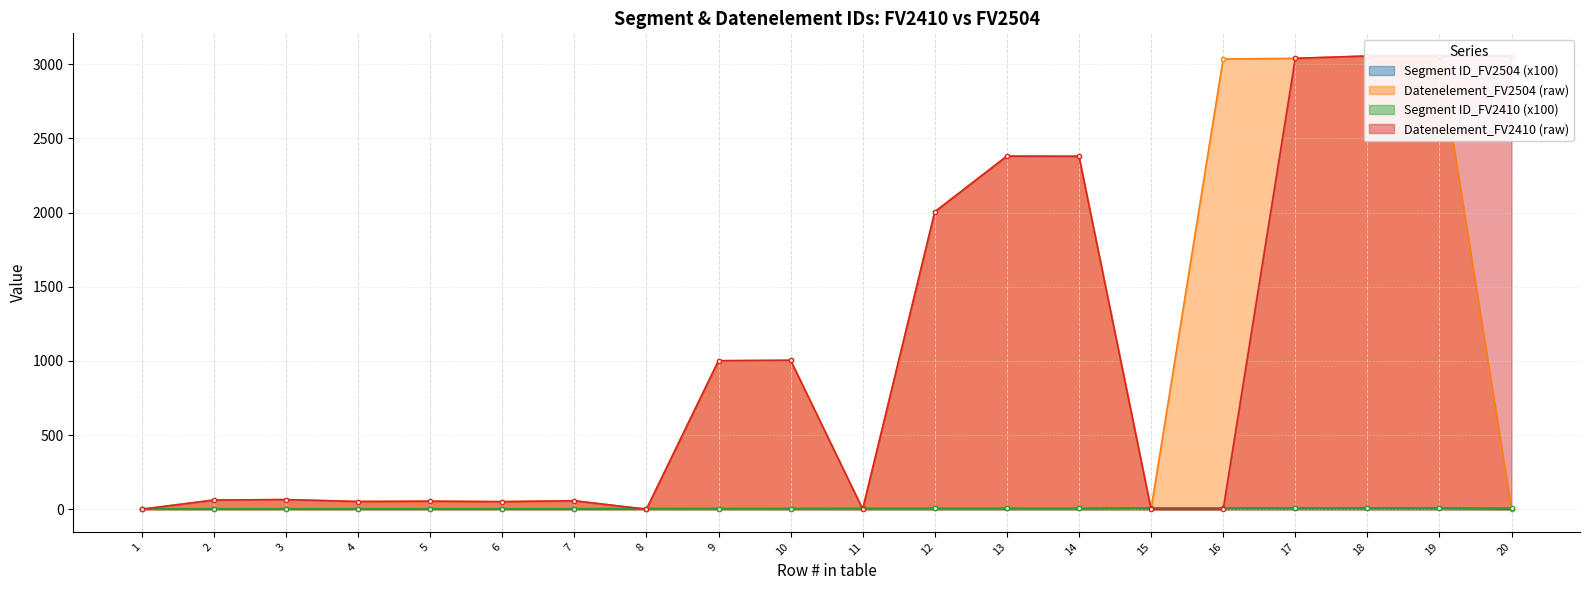

What is the value of the Segment ID_FV2504 (x100) point at the 15th from the left?

8